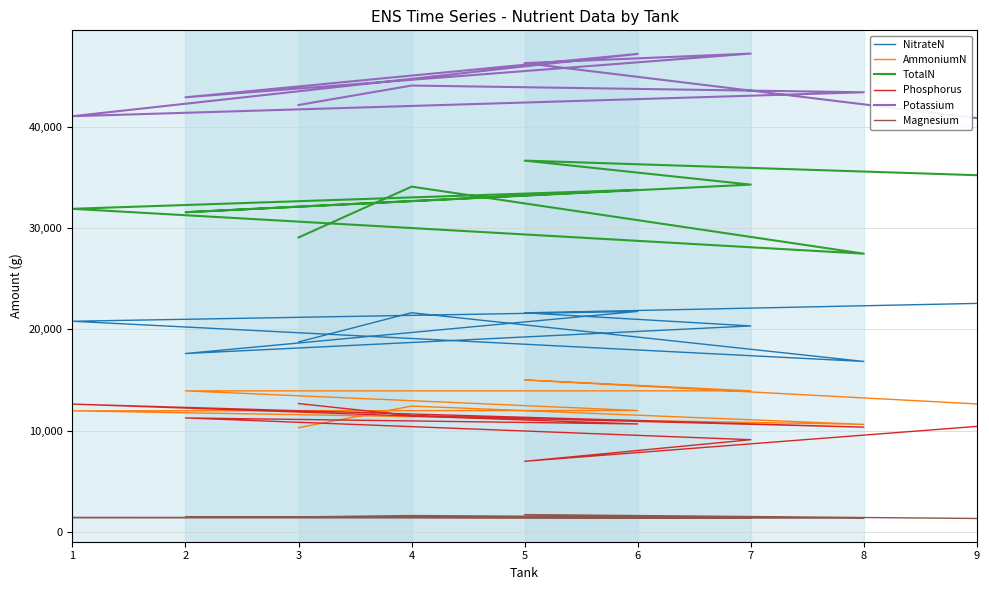

Which category has the lowest value in the AmmoniumN series?

3